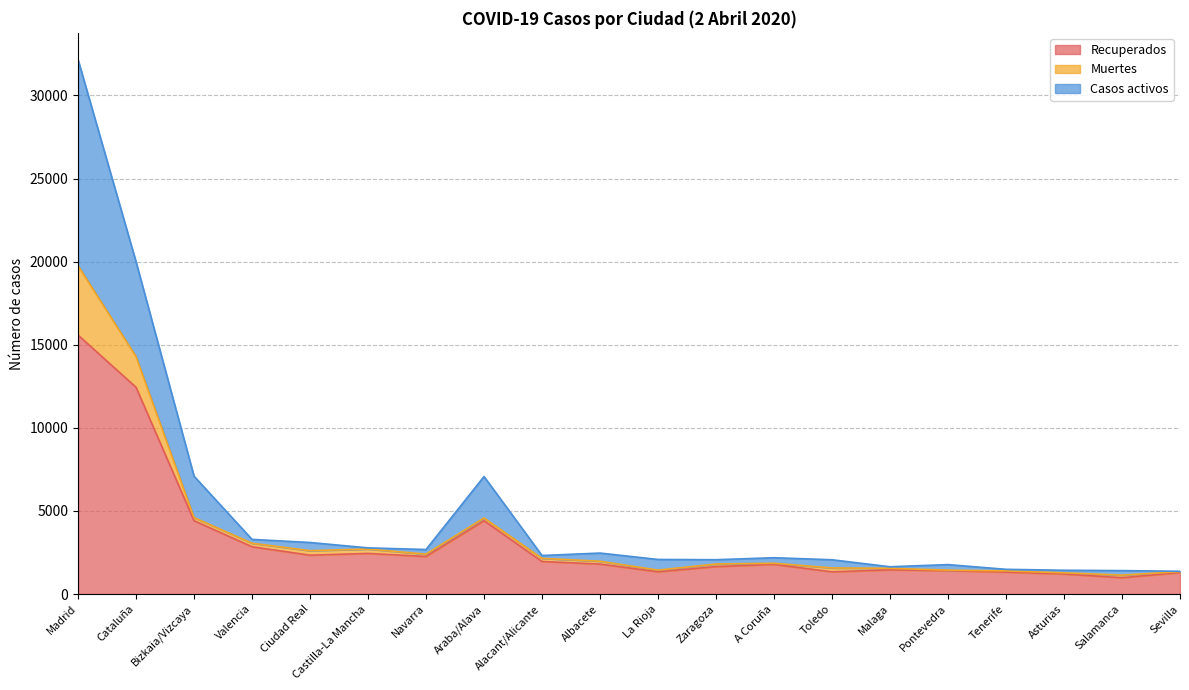

Which has a higher value, La Rioja or Salamanca?

La Rioja